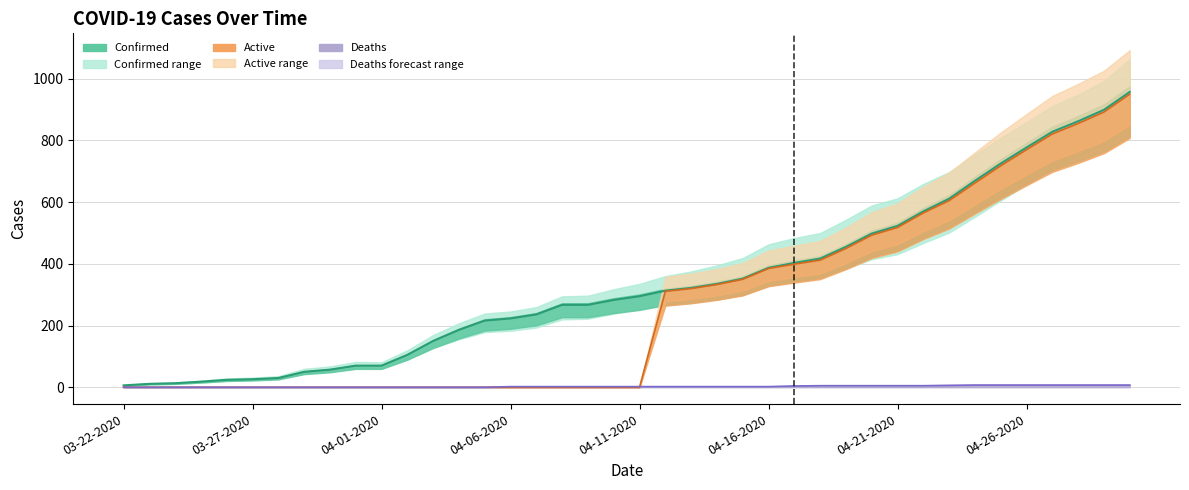

How many values in Active are above zero?

19